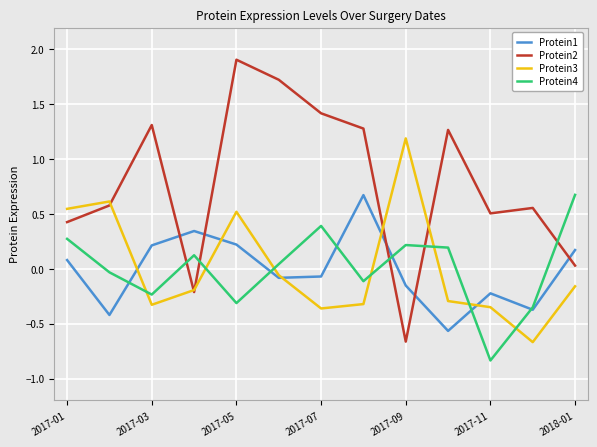

How many values in the Protein3 series exceed 0?

4